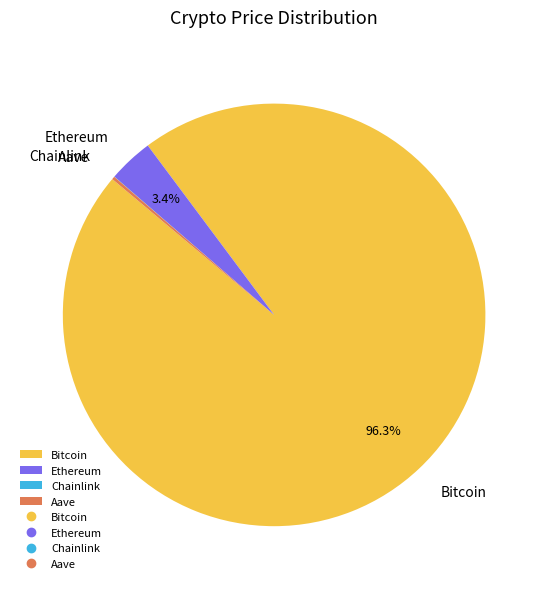

Do Bitcoin and Ethereum together represent more than half of the pie?

Yes